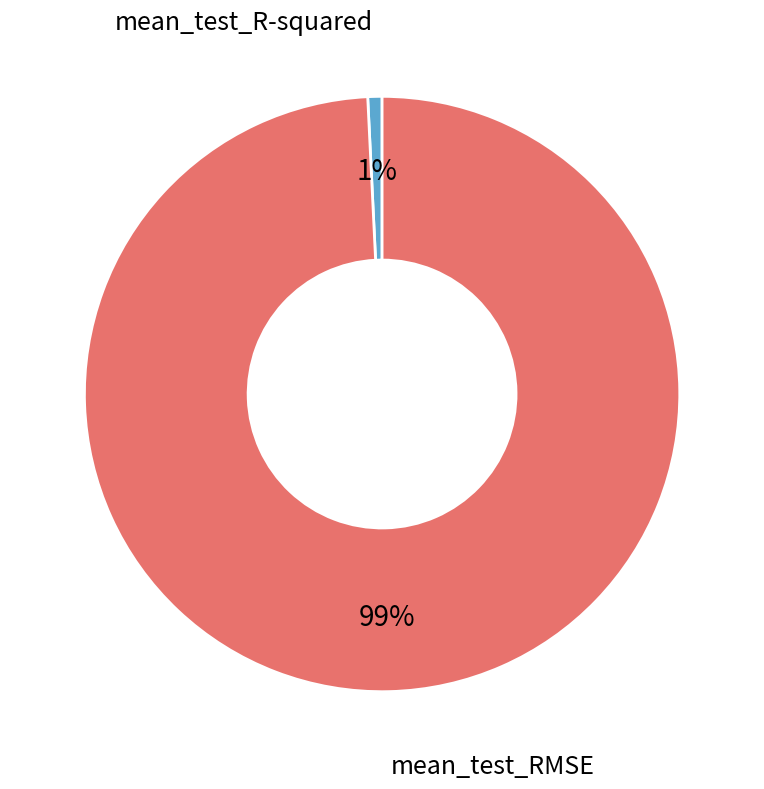

How many slices are in this pie chart?

2